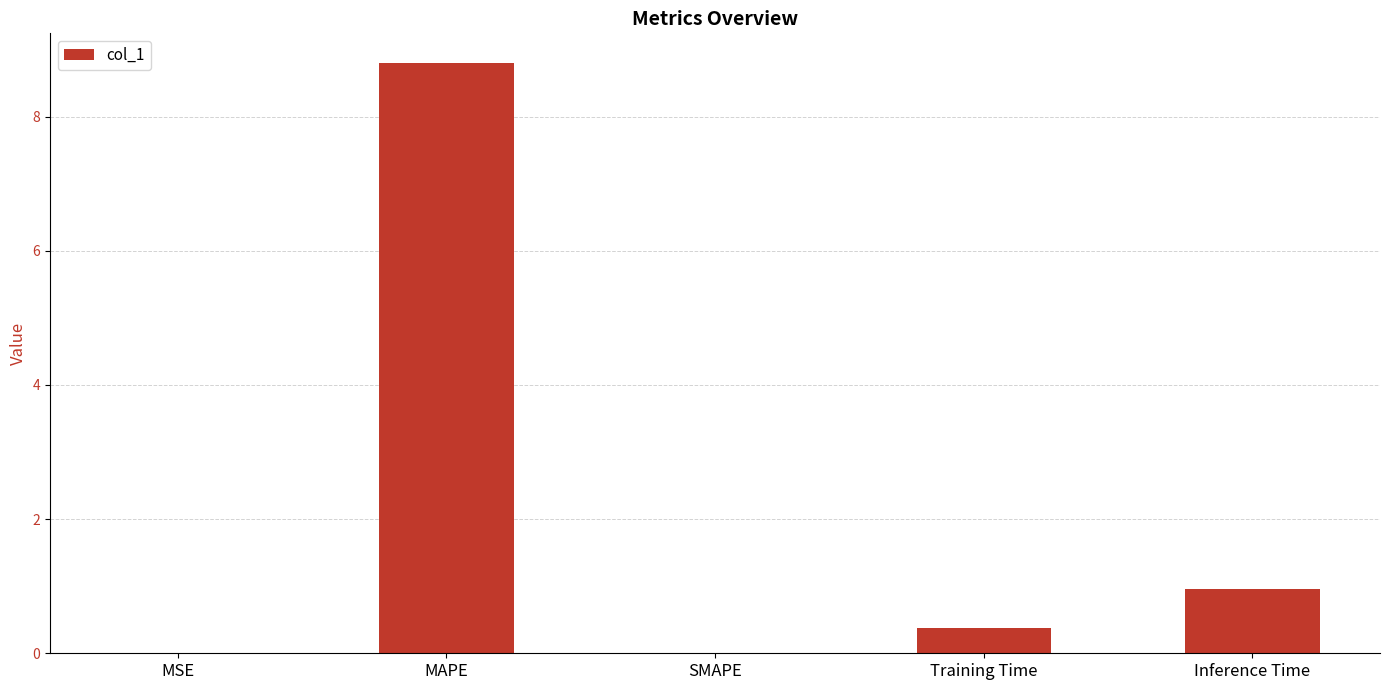

How many distinct data groups are displayed?

1